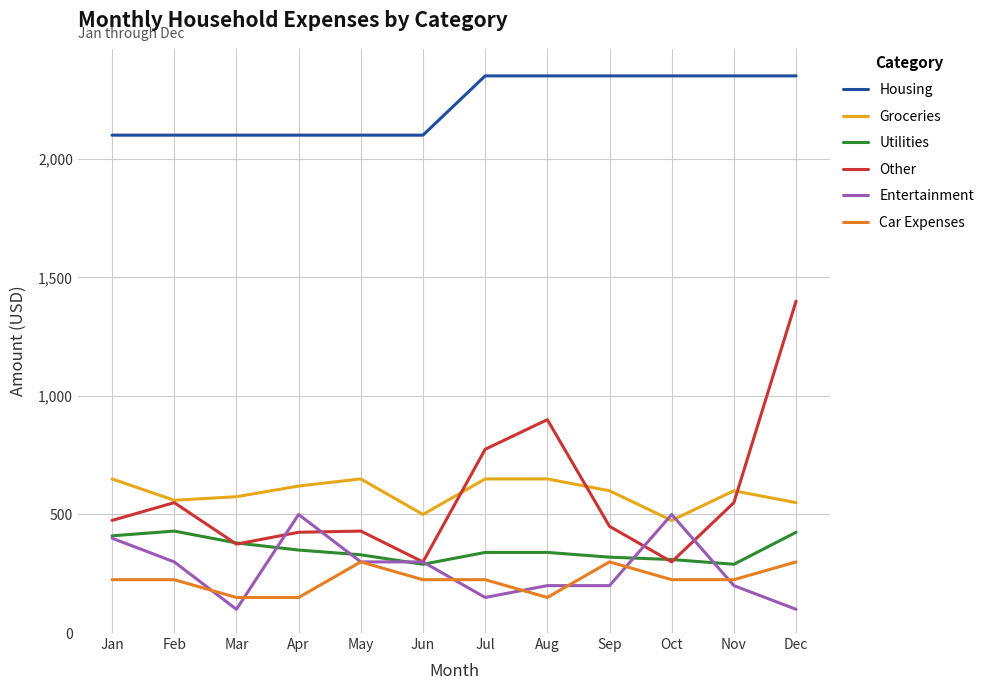

Is it true that Groceries equals 245 at Nov?

False